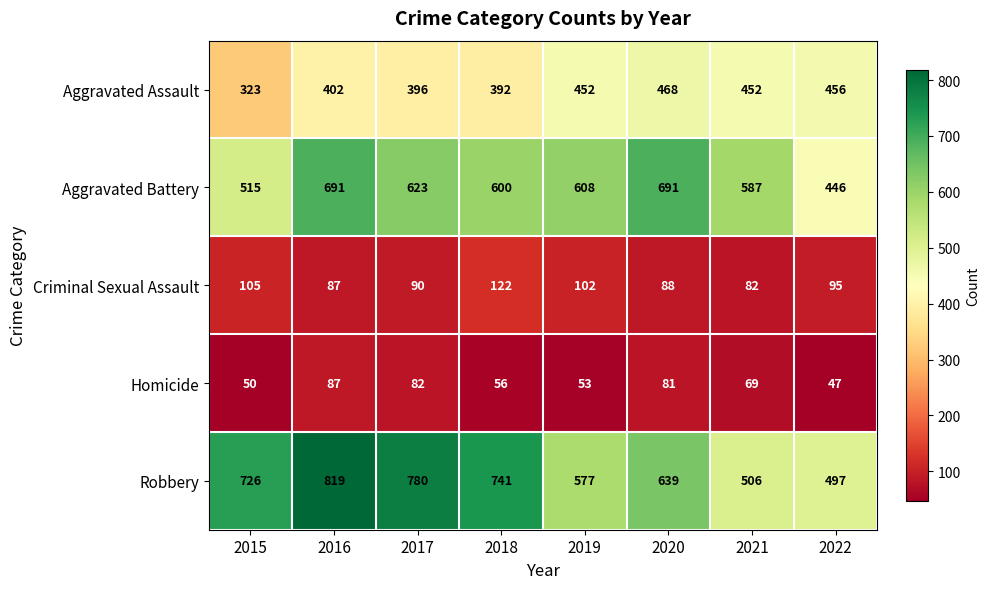

What is the difference between the Homicide values at 2021 and 2020?

12